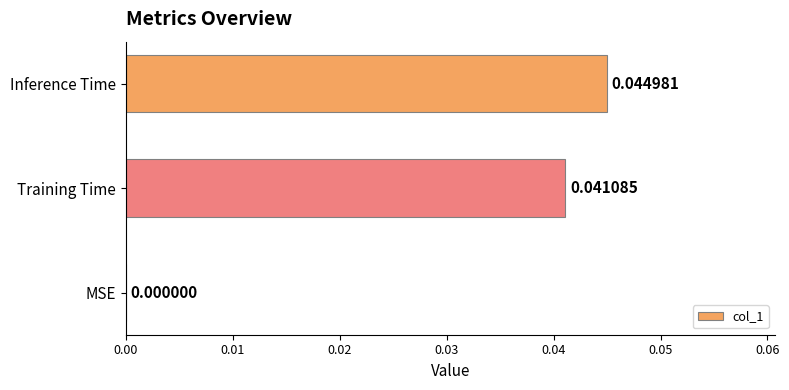

Which has a higher value, Inference Time or MSE?

Inference Time